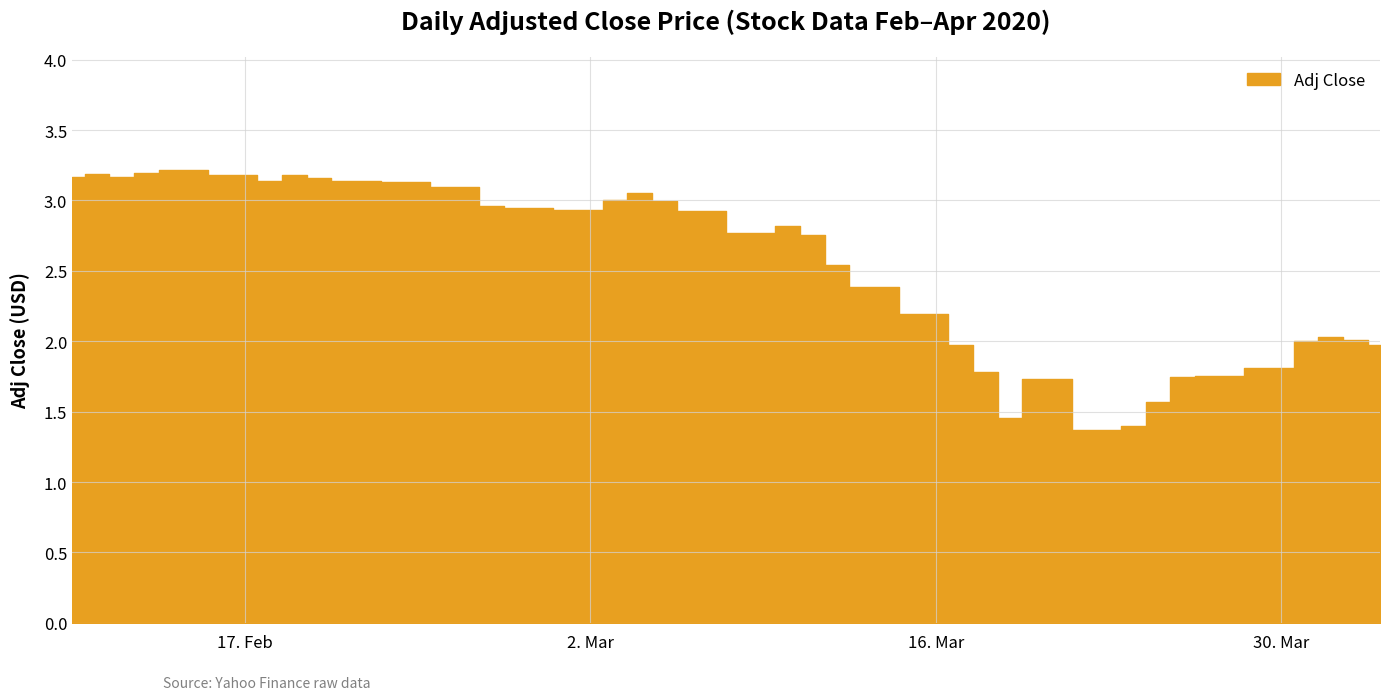

True or false: the data shows 0.6 at 2020-03-05.

False